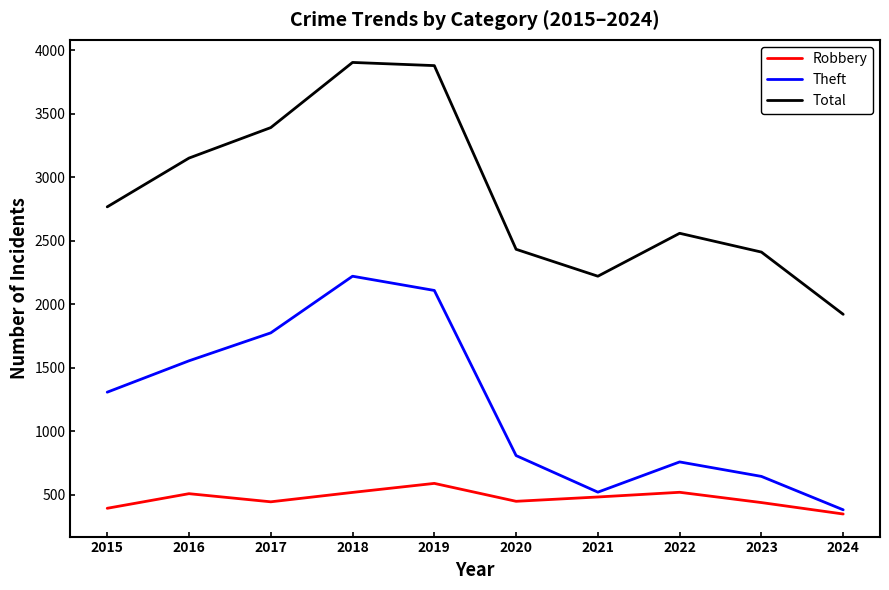

In Total, how many points are lower than both neighbors (excluding endpoints)?

1